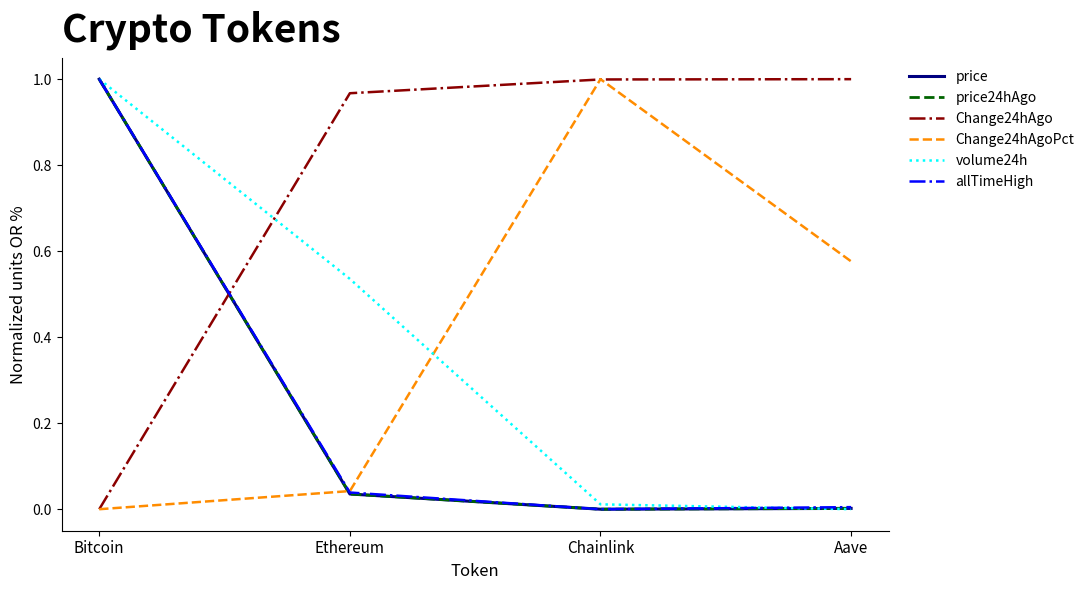

How many times do volume24h and Change24hAgo cross each other?

1